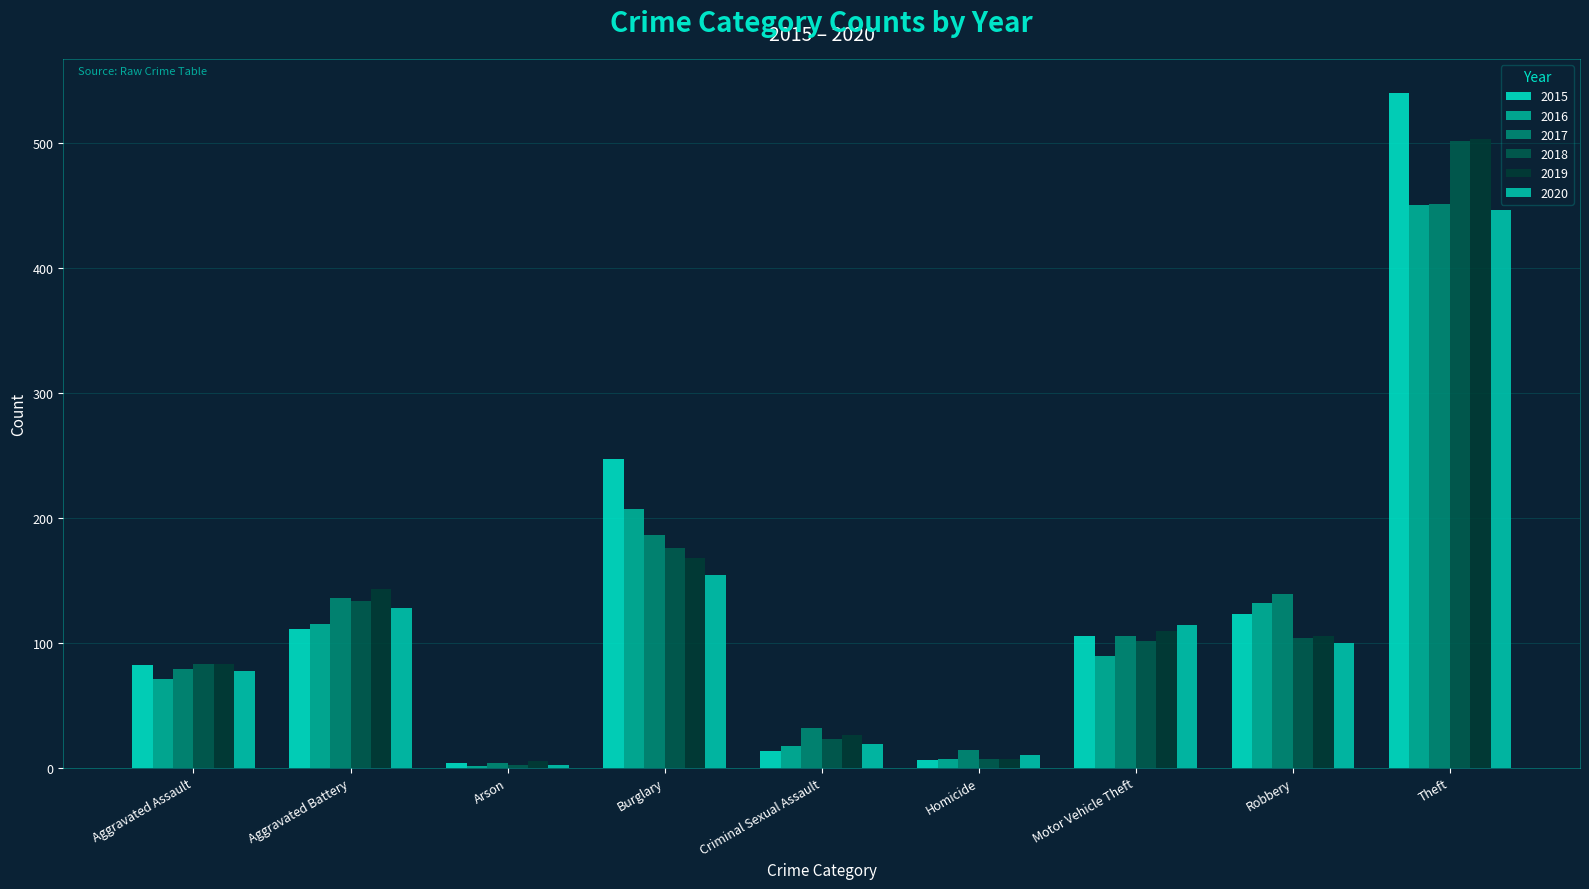

Are the bars grouped side by side (vs. stacked)?

Yes